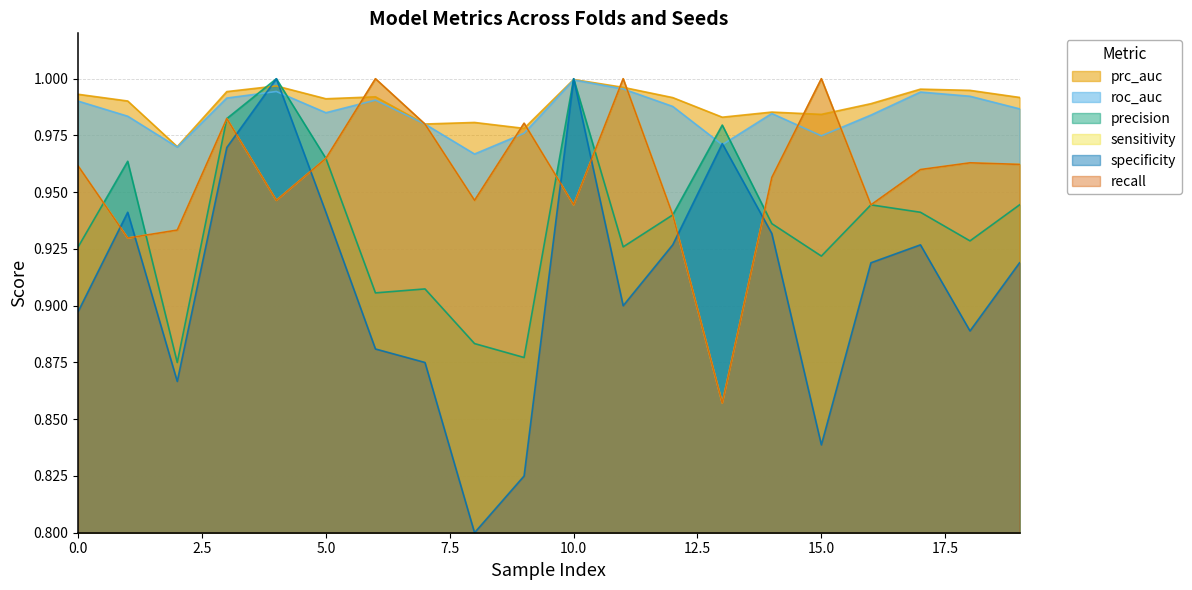

In sensitivity, how many points are higher than both neighbors (excluding endpoints)?

6